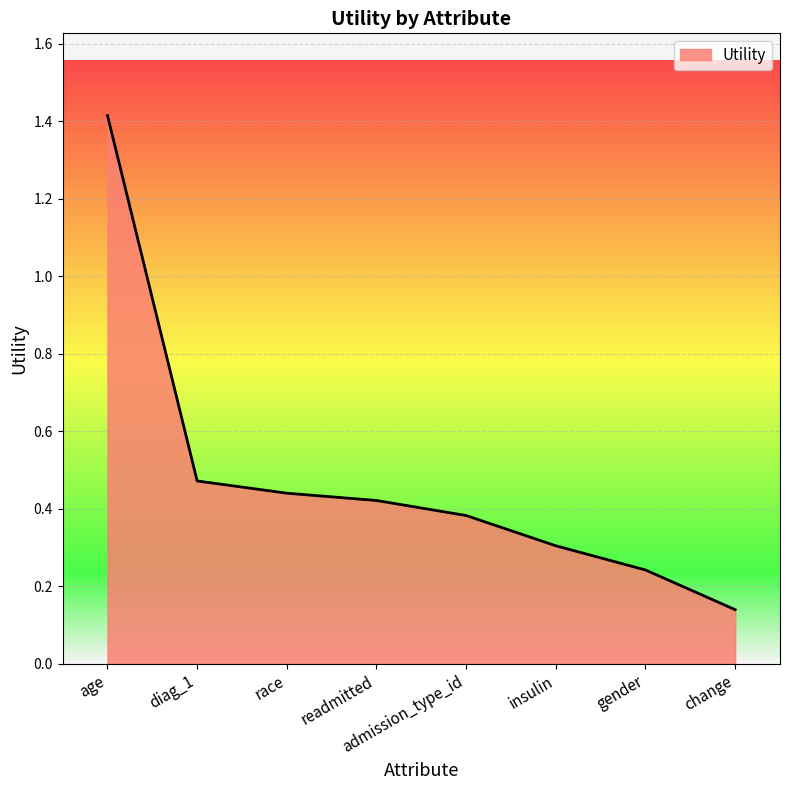

Rank the categories by value from highest to lowest.

age, diag_1, race, readmitted, admission_type_id, insulin, gender, change